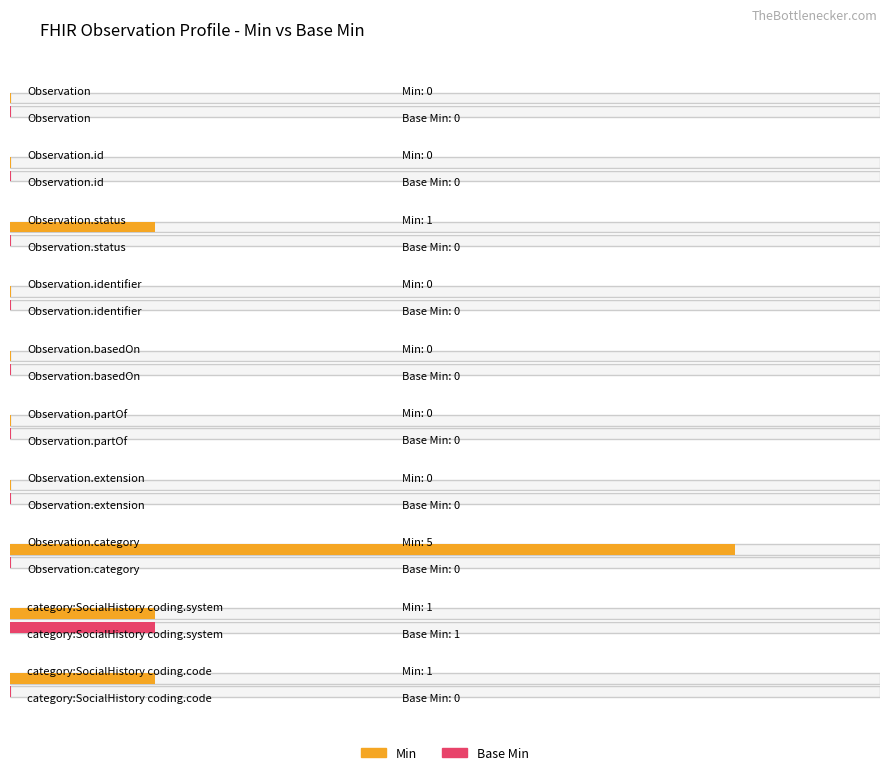

What is the greatest value displayed?

5